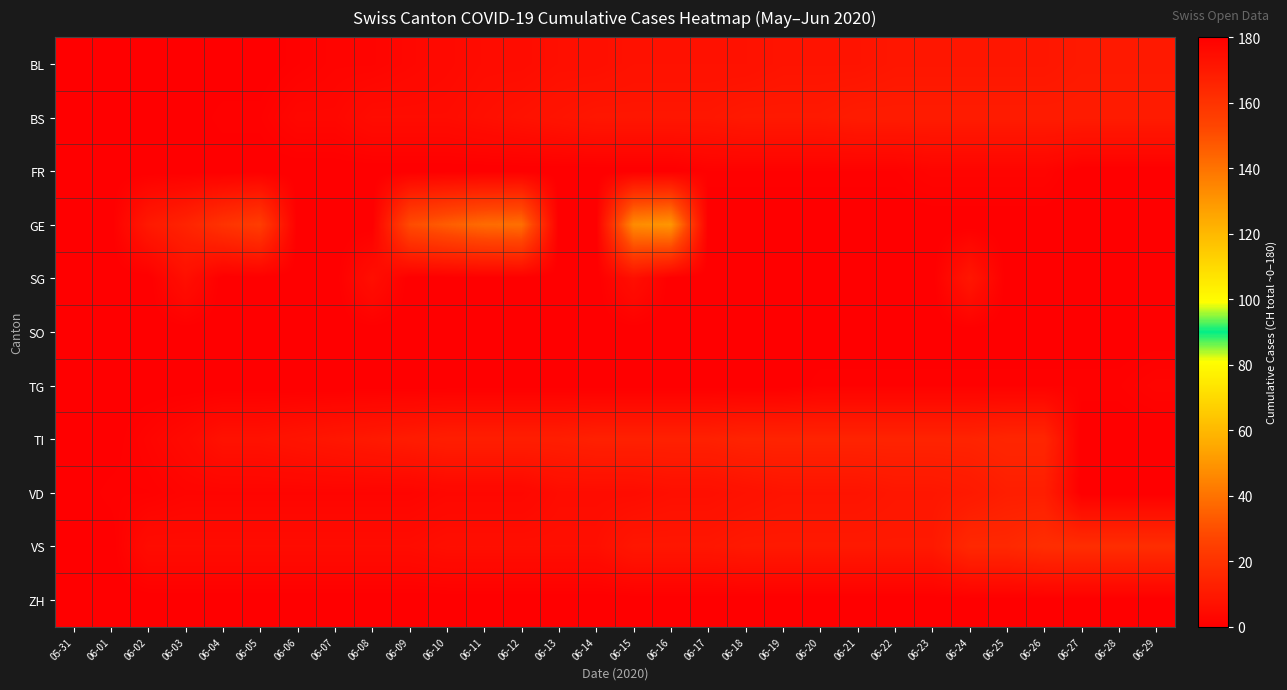

At how many categories does at least one series exceed 46?

2